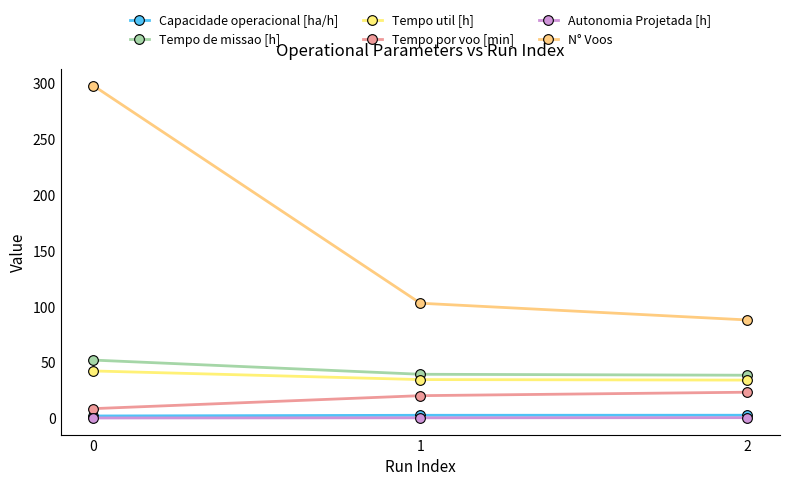

What is the sum of the Autonomia Projetada [h] values at 0 and 1?

0.4